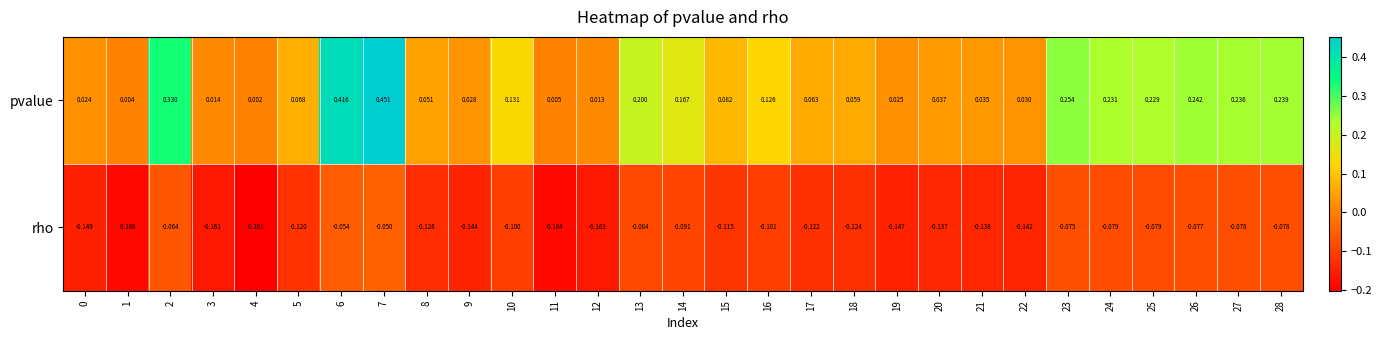

Which series has the largest total across all categories?

pvalue